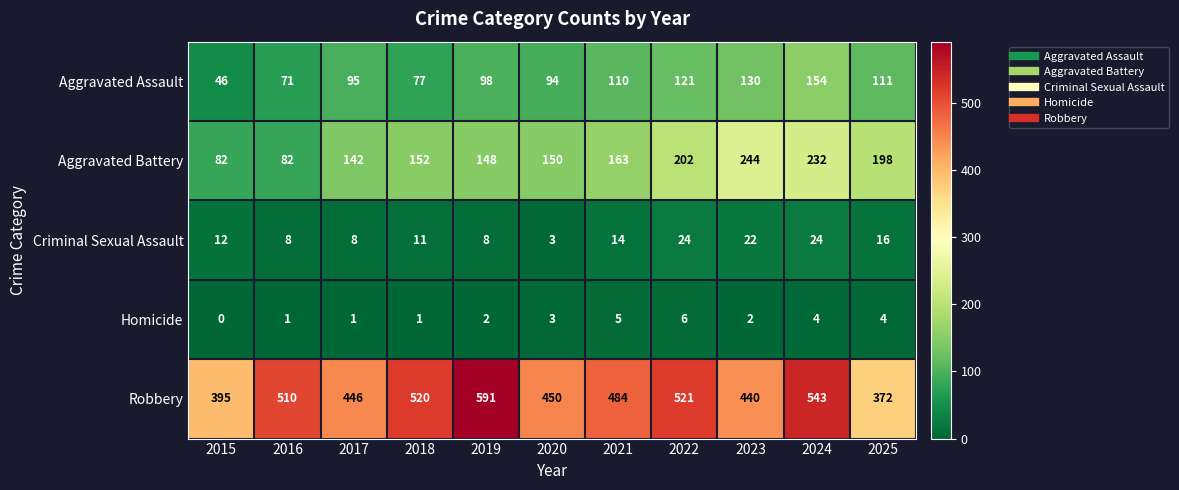

At which label is Criminal Sexual Assault closest to 13?

2015